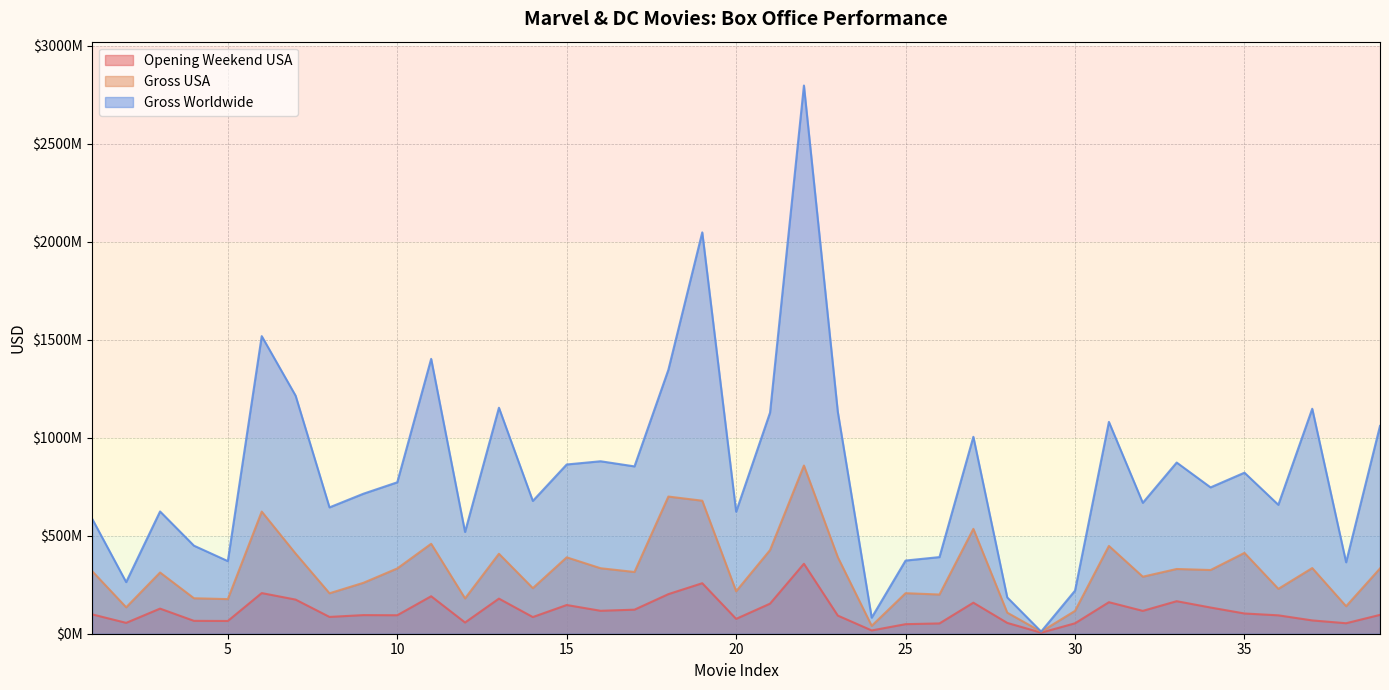

How many values in the Gross Worldwide series are below 746846894?

19